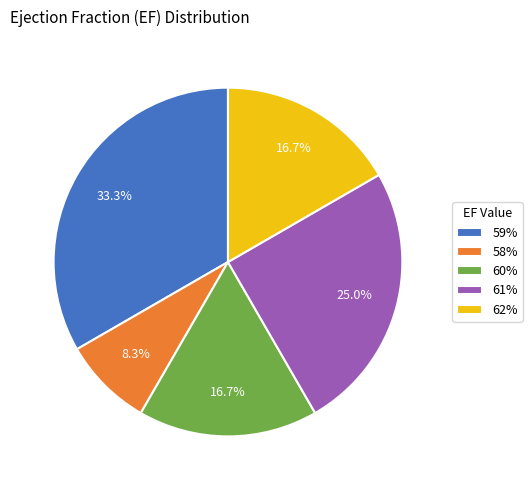

What portion of the pie excludes 62%?

83.3%